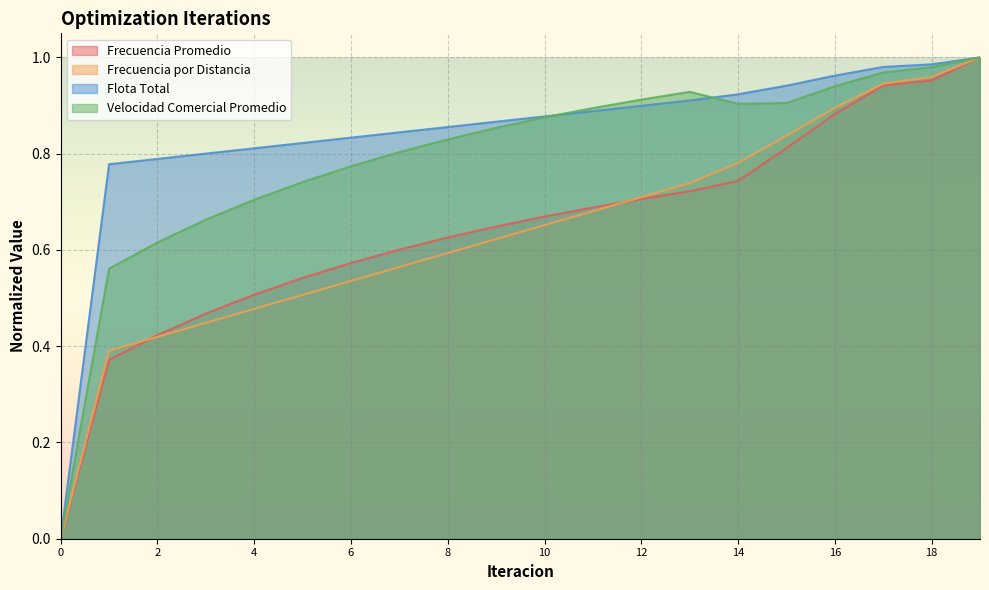

Which series has the largest total across all categories?

Flota Total